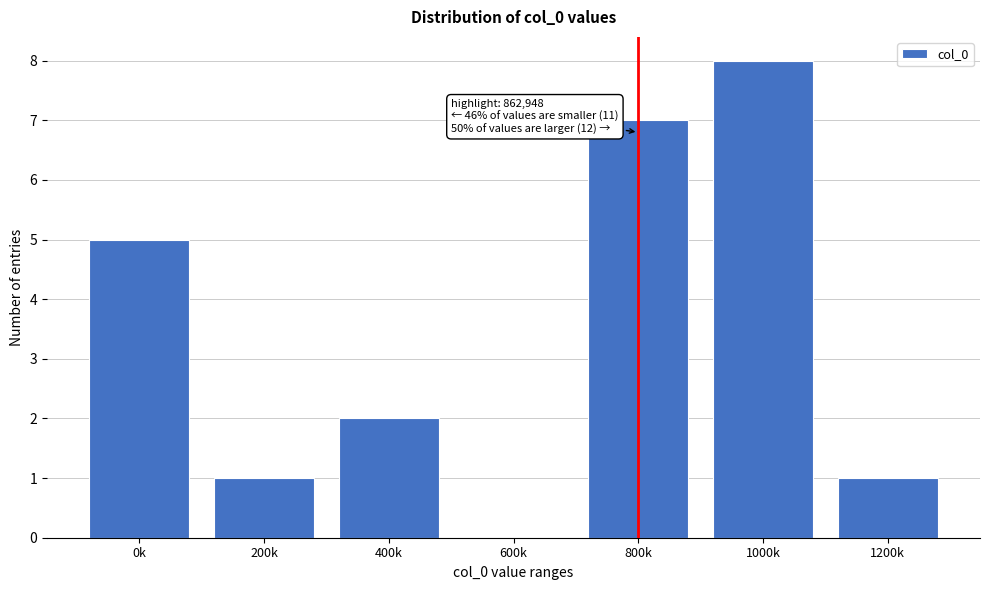

Reading right to left, what are all the values shown in this chart?

1200k=1	1000k=8	800k=7	600k=0	400k=2	200k=1	0k=5